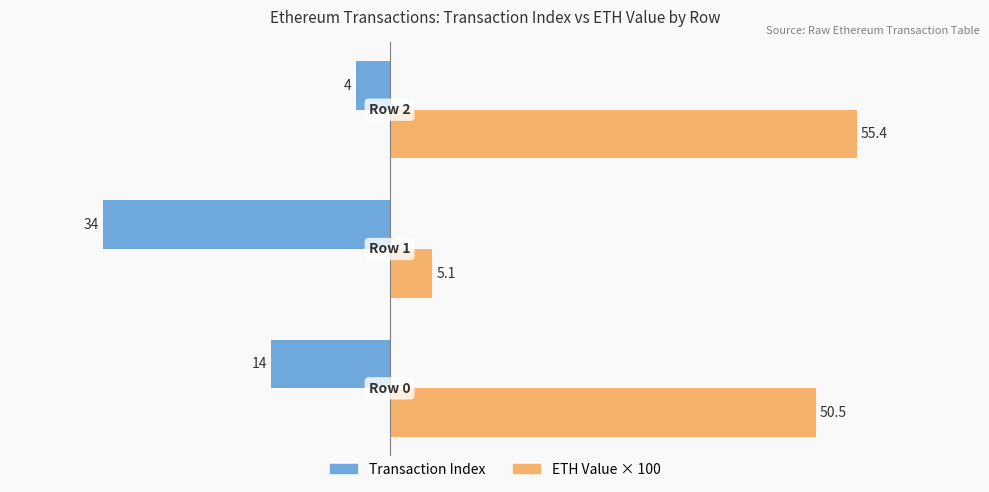

Which series has the largest total across all categories?

ETH Value × 100